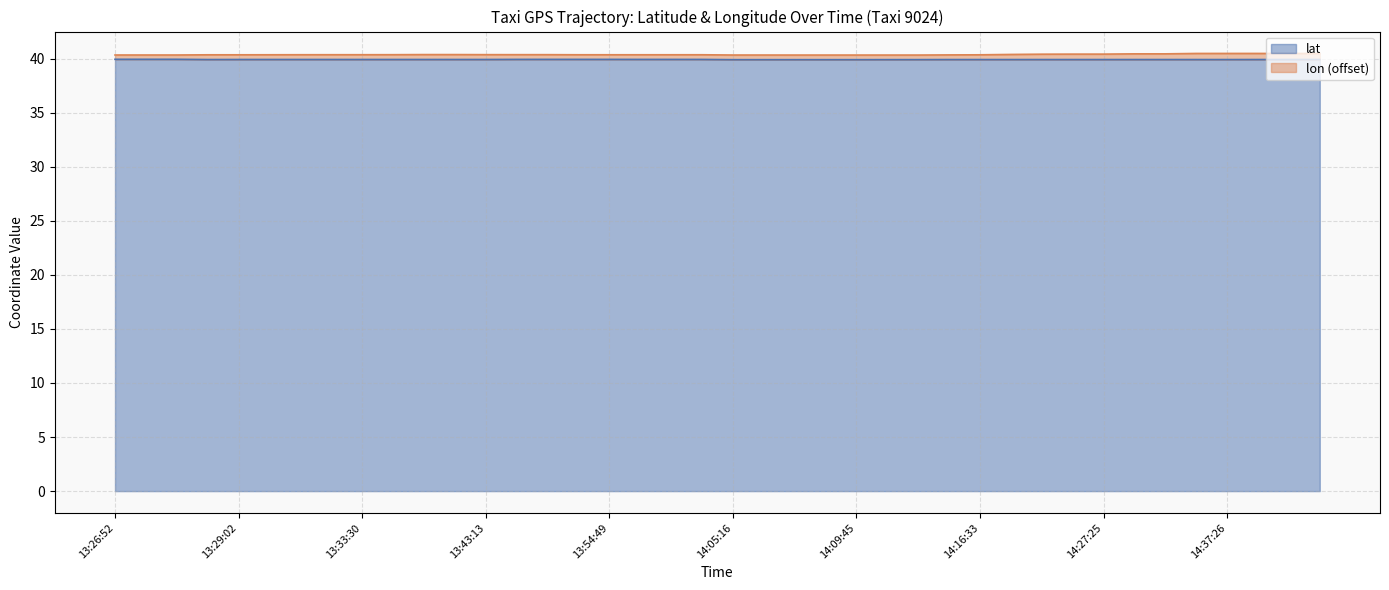

What is the sum of the lat values at 13:30:23 and 13:33:30?

79.8